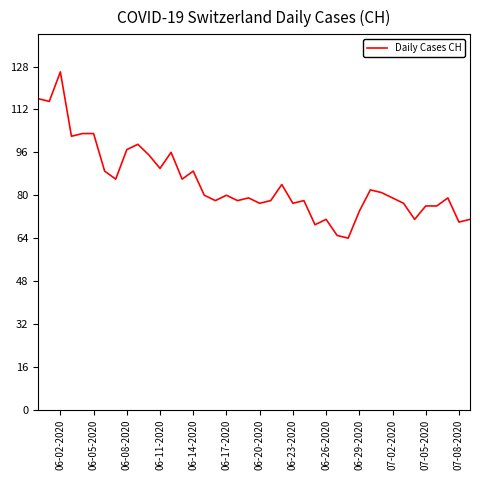

True or false: there are more than 1 points higher than both neighbors.

True